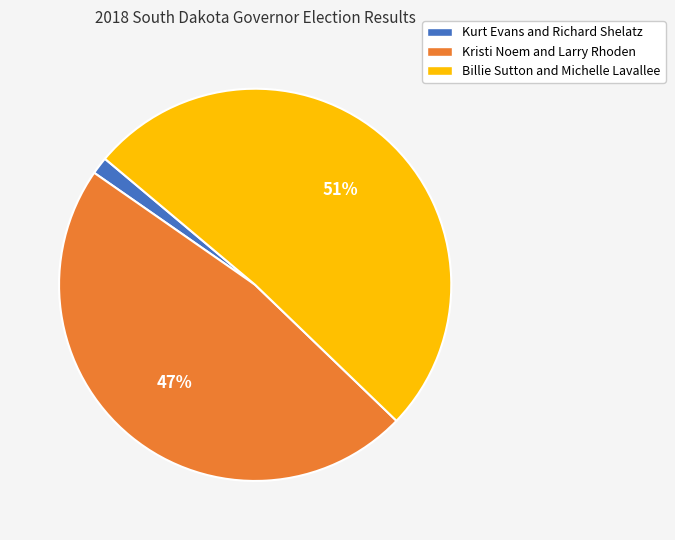

What is the smallest slice in the pie chart?

Kurt Evans and Richard Shelatz